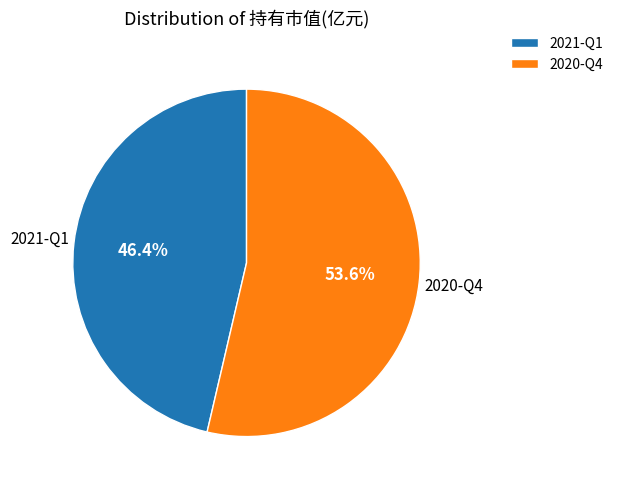

What is the largest slice in the pie chart?

2020-Q4